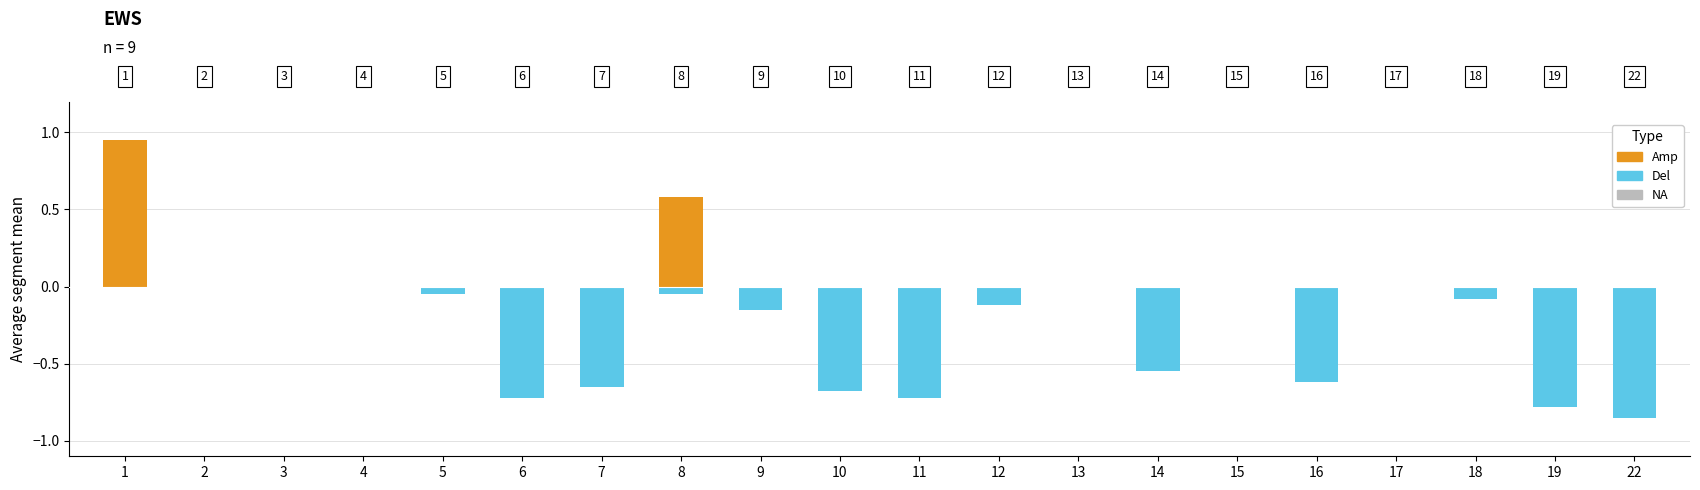

Which category has the lowest value in the Amp series?

2